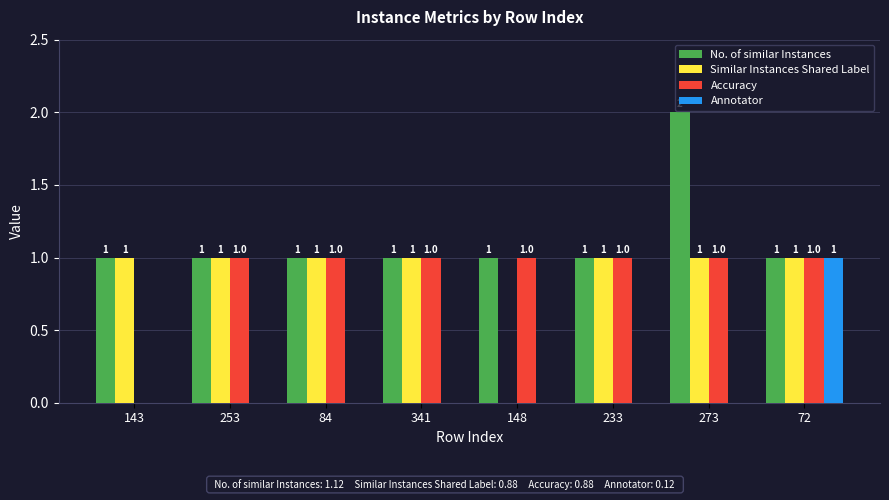

How many data points in No. of similar Instances are above 1?

1